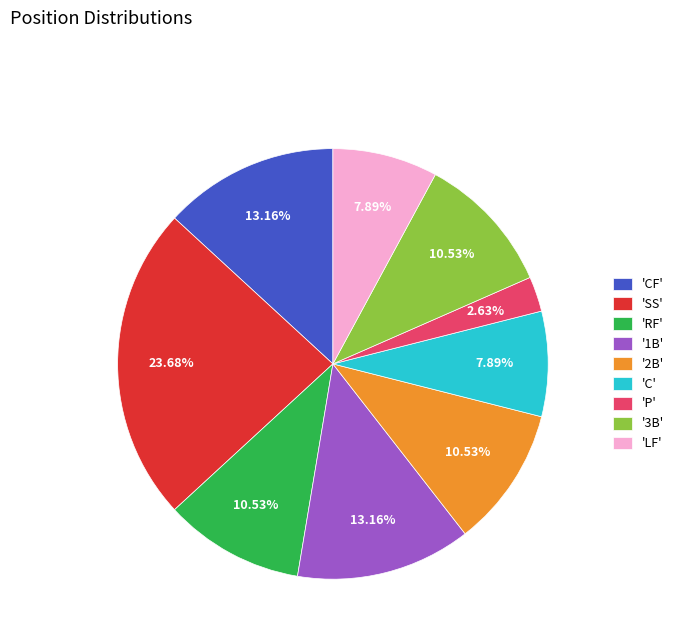

Approximately how many times larger is the value at '2B' compared to 'RF'?

1.0